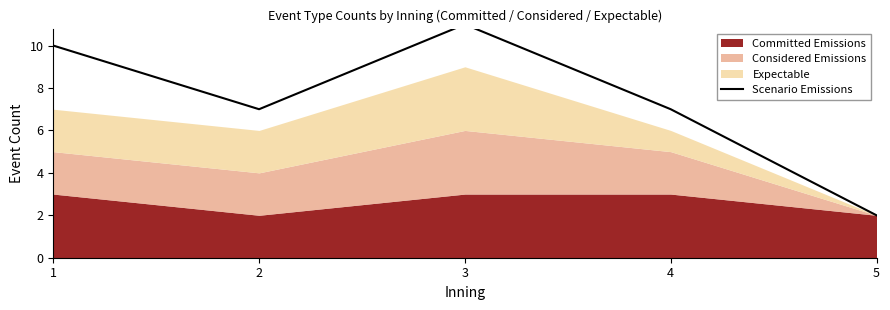

Is it true that the value at 4 is 11?

False